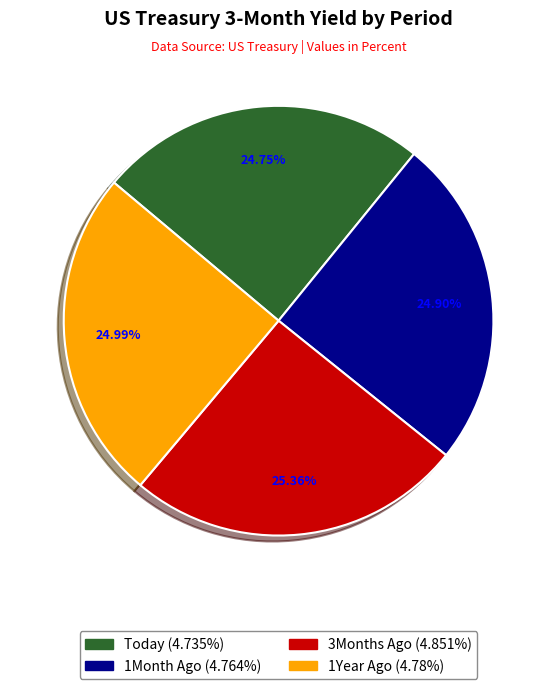

How many slices are in this pie chart?

4